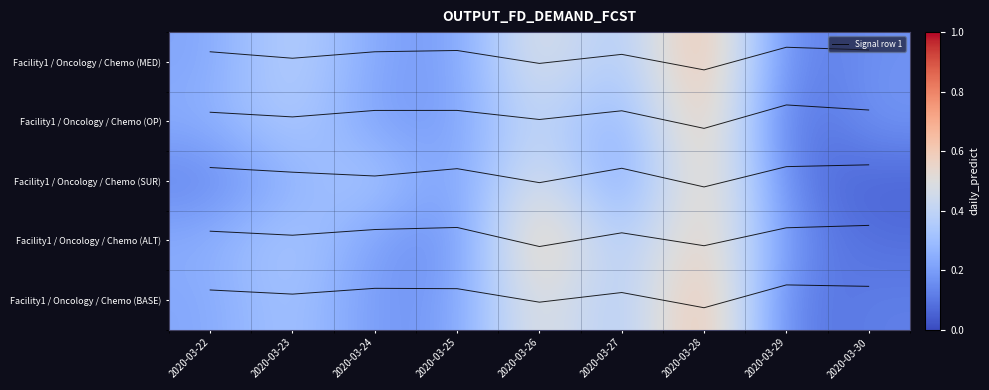

At which category is the sum across all series the highest?

2020-03-28